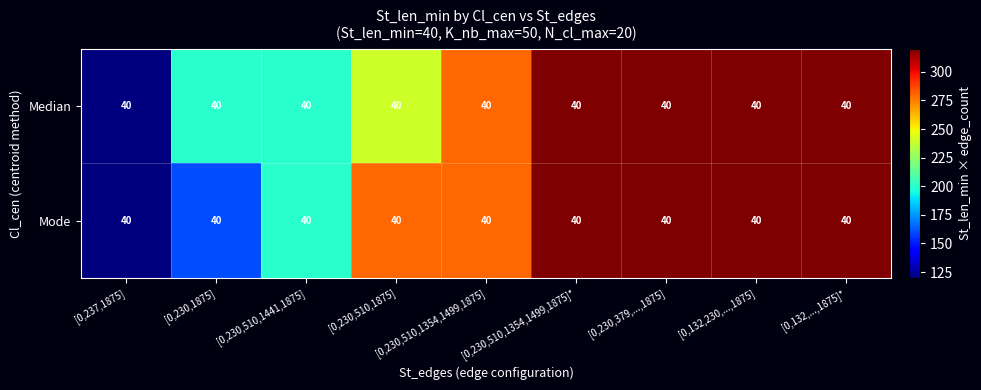

Rank the series by their maximum value, from highest to lowest.

Median, Mode